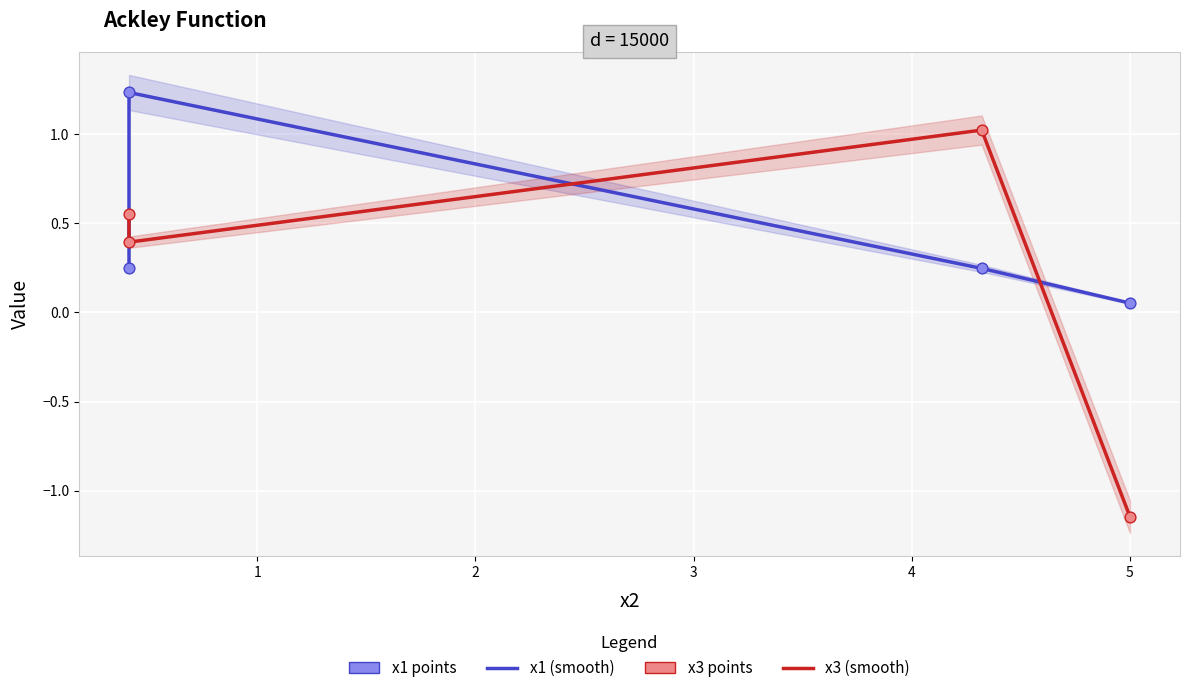

What are all the series names shown in the legend?

x1 (smooth), x3 (smooth), x1, x3